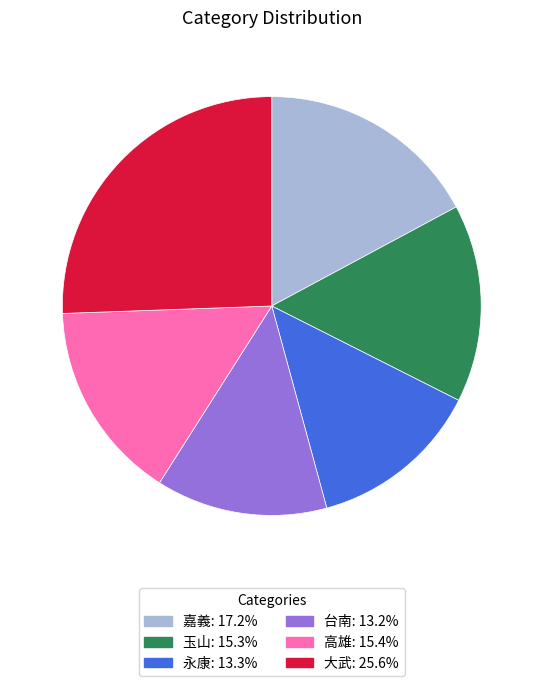

Does any single category account for the majority?

No